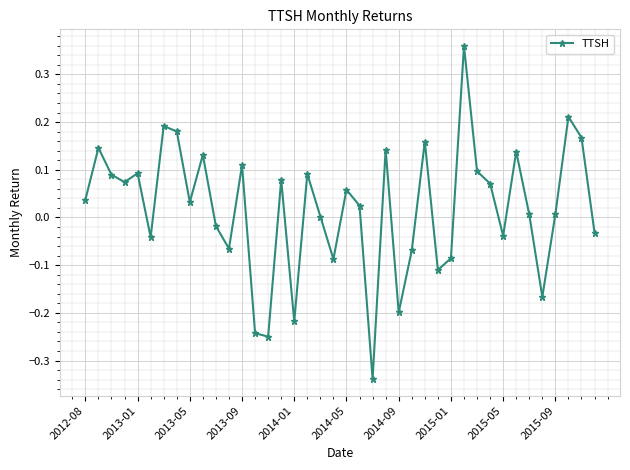

How many categories are shown in the chart?

40